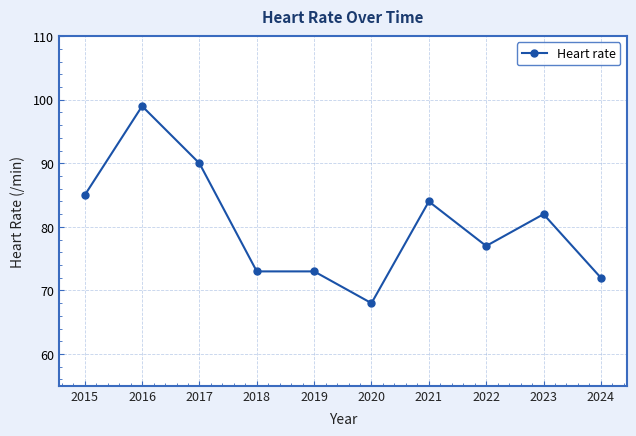

True or false: there are more than 0 points higher than both neighbors.

True